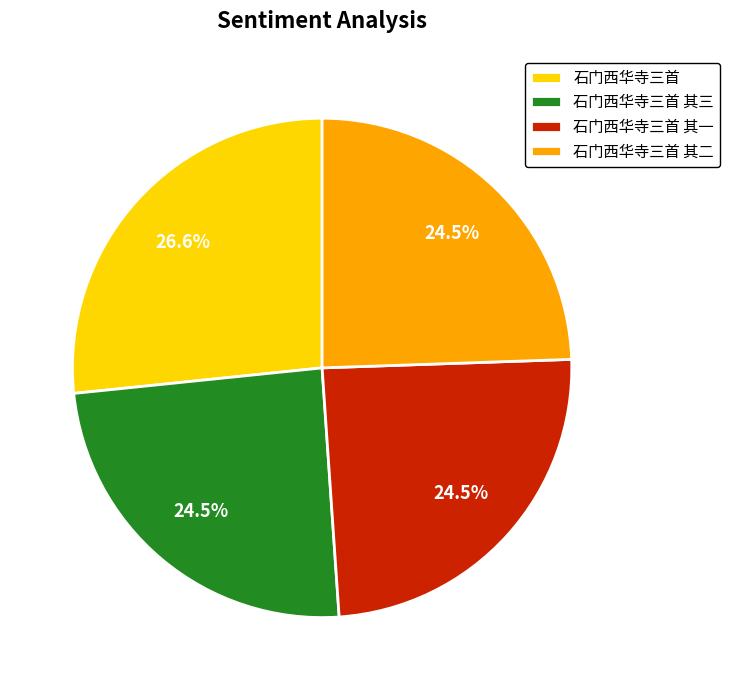

Do 石门西华寺三首 and 石门西华寺三首 其一 together represent more than half of the pie?

Yes